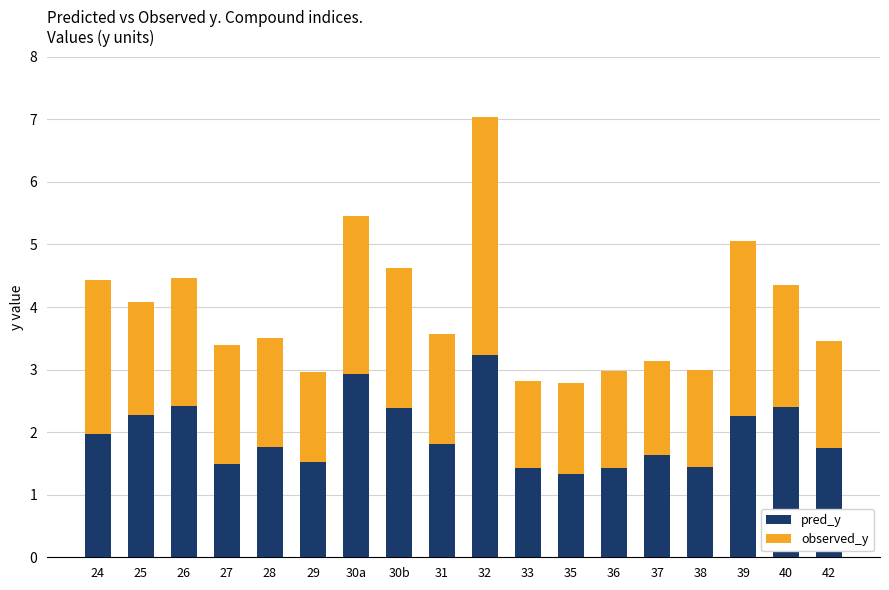

The pred_y series shows 1.5 at 27. True or false?

True